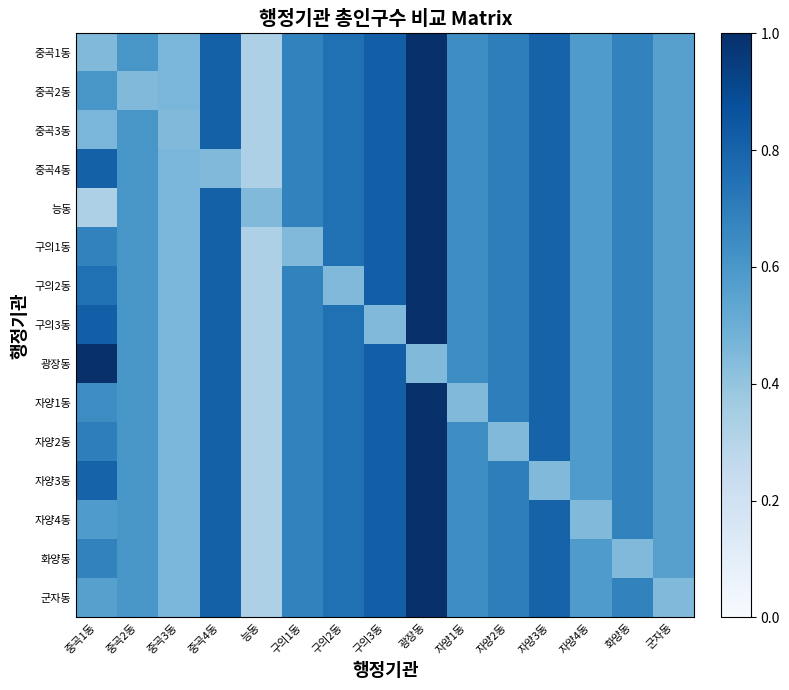

Reading left to right, list all the values displayed in this chart.

중곡1동: 중곡1동=0.4	중곡2동=0.6	중곡3동=0.5	중곡4동=0.8	능동=0.3	구의1동=0.7	구의2동=0.8	구의3동=0.8	광장동=1.0	자양1동=0.6	자양2동=0.7	자양3동=0.8	자양4동=0.6	화양동=0.7	군자동=0.6
중곡2동: 중곡1동=0.6	중곡2동=0.4	중곡3동=0.5	중곡4동=0.8	능동=0.3	구의1동=0.7	구의2동=0.8	구의3동=0.8	광장동=1.0	자양1동=0.6	자양2동=0.7	자양3동=0.8	자양4동=0.6	화양동=0.7	군자동=0.6
중곡3동: 중곡1동=0.5	중곡2동=0.6	중곡3동=0.4	중곡4동=0.8	능동=0.3	구의1동=0.7	구의2동=0.8	구의3동=0.8	광장동=1.0	자양1동=0.6	자양2동=0.7	자양3동=0.8	자양4동=0.6	화양동=0.7	군자동=0.6
중곡4동: 중곡1동=0.8	중곡2동=0.6	중곡3동=0.5	중곡4동=0.4	능동=0.3	구의1동=0.7	구의2동=0.8	구의3동=0.8	광장동=1.0	자양1동=0.6	자양2동=0.7	자양3동=0.8	자양4동=0.6	화양동=0.7	군자동=0.6
능동: 중곡1동=0.3	중곡2동=0.6	중곡3동=0.5	중곡4동=0.8	능동=0.4	구의1동=0.7	구의2동=0.8	구의3동=0.8	광장동=1.0	자양1동=0.6	자양2동=0.7	자양3동=0.8	자양4동=0.6	화양동=0.7	군자동=0.6
구의1동: 중곡1동=0.7	중곡2동=0.6	중곡3동=0.5	중곡4동=0.8	능동=0.3	구의1동=0.4	구의2동=0.8	구의3동=0.8	광장동=1.0	자양1동=0.6	자양2동=0.7	자양3동=0.8	자양4동=0.6	화양동=0.7	군자동=0.6
구의2동: 중곡1동=0.8	중곡2동=0.6	중곡3동=0.5	중곡4동=0.8	능동=0.3	구의1동=0.7	구의2동=0.4	구의3동=0.8	광장동=1.0	자양1동=0.6	자양2동=0.7	자양3동=0.8	자양4동=0.6	화양동=0.7	군자동=0.6
구의3동: 중곡1동=0.8	중곡2동=0.6	중곡3동=0.5	중곡4동=0.8	능동=0.3	구의1동=0.7	구의2동=0.8	구의3동=0.4	광장동=1.0	자양1동=0.6	자양2동=0.7	자양3동=0.8	자양4동=0.6	화양동=0.7	군자동=0.6
광장동: 중곡1동=1.0	중곡2동=0.6	중곡3동=0.5	중곡4동=0.8	능동=0.3	구의1동=0.7	구의2동=0.8	구의3동=0.8	광장동=0.4	자양1동=0.6	자양2동=0.7	자양3동=0.8	자양4동=0.6	화양동=0.7	군자동=0.6
자양1동: 중곡1동=0.6	중곡2동=0.6	중곡3동=0.5	중곡4동=0.8	능동=0.3	구의1동=0.7	구의2동=0.8	구의3동=0.8	광장동=1.0	자양1동=0.4	자양2동=0.7	자양3동=0.8	자양4동=0.6	화양동=0.7	군자동=0.6
자양2동: 중곡1동=0.7	중곡2동=0.6	중곡3동=0.5	중곡4동=0.8	능동=0.3	구의1동=0.7	구의2동=0.8	구의3동=0.8	광장동=1.0	자양1동=0.6	자양2동=0.4	자양3동=0.8	자양4동=0.6	화양동=0.7	군자동=0.6
자양3동: 중곡1동=0.8	중곡2동=0.6	중곡3동=0.5	중곡4동=0.8	능동=0.3	구의1동=0.7	구의2동=0.8	구의3동=0.8	광장동=1.0	자양1동=0.6	자양2동=0.7	자양3동=0.4	자양4동=0.6	화양동=0.7	군자동=0.6
자양4동: 중곡1동=0.6	중곡2동=0.6	중곡3동=0.5	중곡4동=0.8	능동=0.3	구의1동=0.7	구의2동=0.8	구의3동=0.8	광장동=1.0	자양1동=0.6	자양2동=0.7	자양3동=0.8	자양4동=0.4	화양동=0.7	군자동=0.6
화양동: 중곡1동=0.7	중곡2동=0.6	중곡3동=0.5	중곡4동=0.8	능동=0.3	구의1동=0.7	구의2동=0.8	구의3동=0.8	광장동=1.0	자양1동=0.6	자양2동=0.7	자양3동=0.8	자양4동=0.6	화양동=0.4	군자동=0.6
군자동: 중곡1동=0.6	중곡2동=0.6	중곡3동=0.5	중곡4동=0.8	능동=0.3	구의1동=0.7	구의2동=0.8	구의3동=0.8	광장동=1.0	자양1동=0.6	자양2동=0.7	자양3동=0.8	자양4동=0.6	화양동=0.7	군자동=0.4